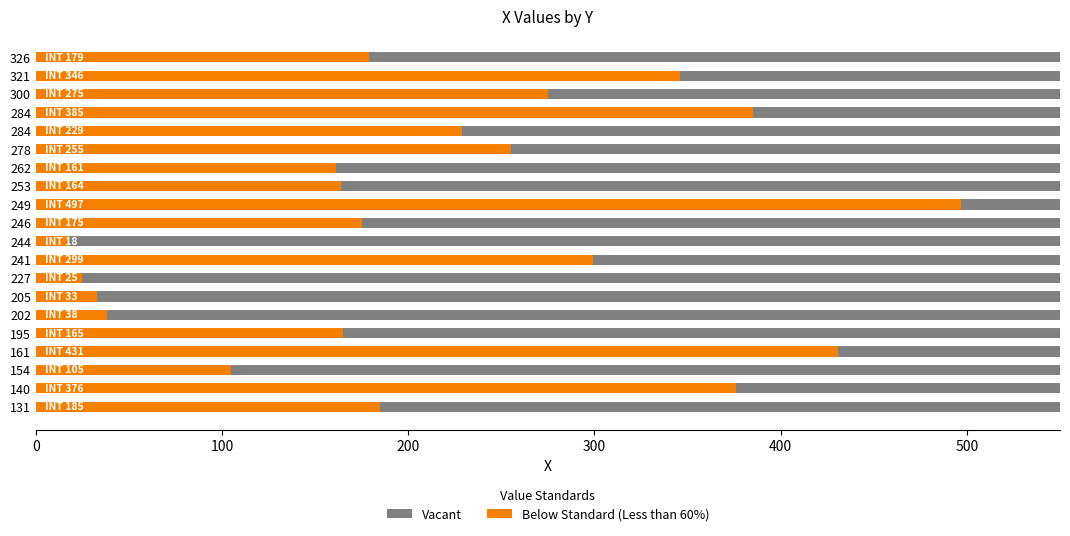

What is the greatest value displayed?

497.0